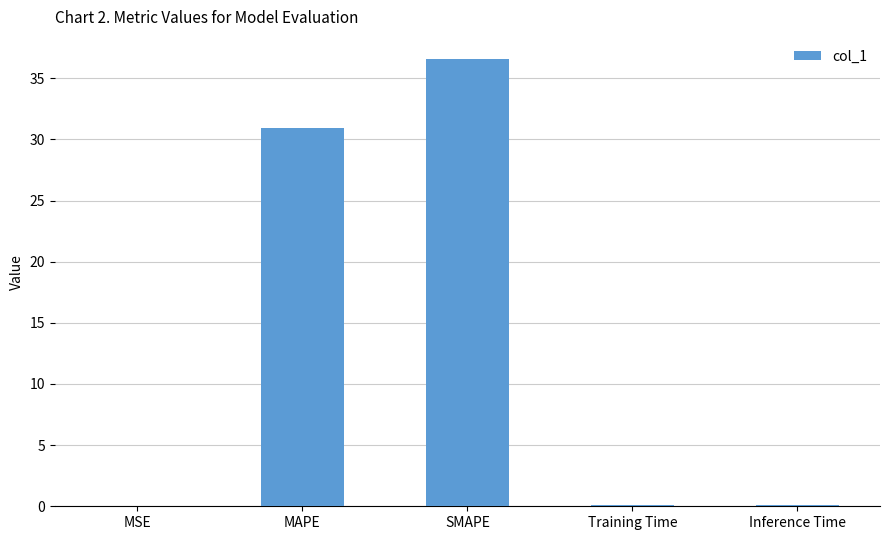

Are the bars grouped side by side (vs. stacked)?

No